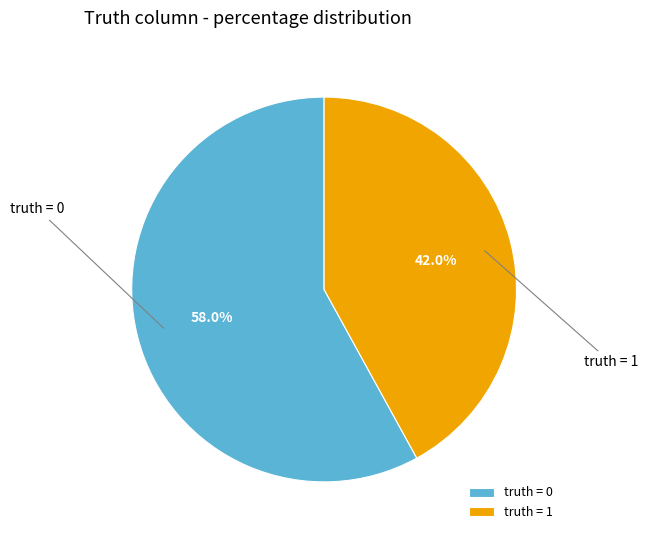

To the nearest percent, what is the combined percentage of truth = 1 and truth = 0?

100%